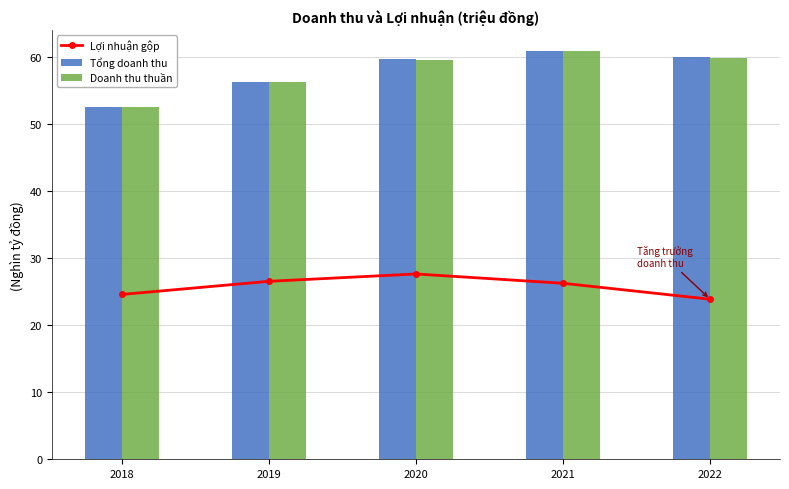

Read the Tổng doanh thu value at 2021.

61.0